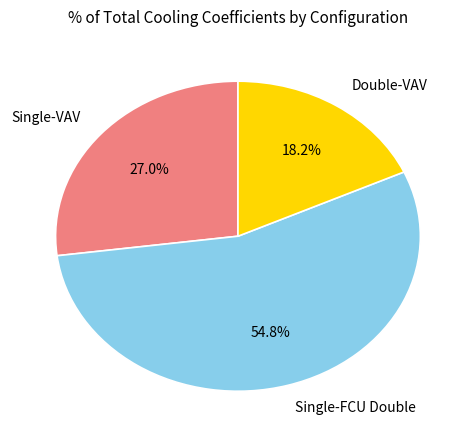

Between Single-FCU Double and Double-VAV, which is larger?

Single-FCU Double